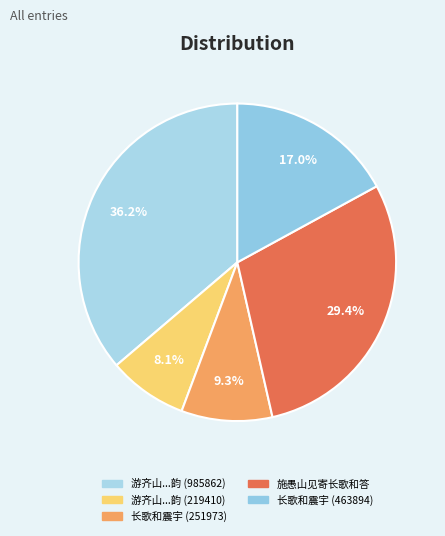

Does 施愚山见寄长歌和答 account for over 50% of the chart?

No